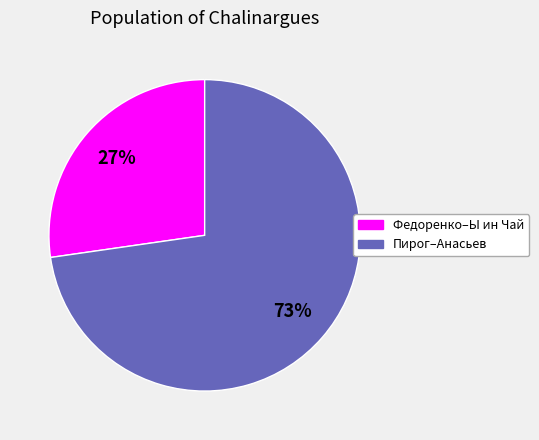

Is there a majority slice in this chart?

Yes